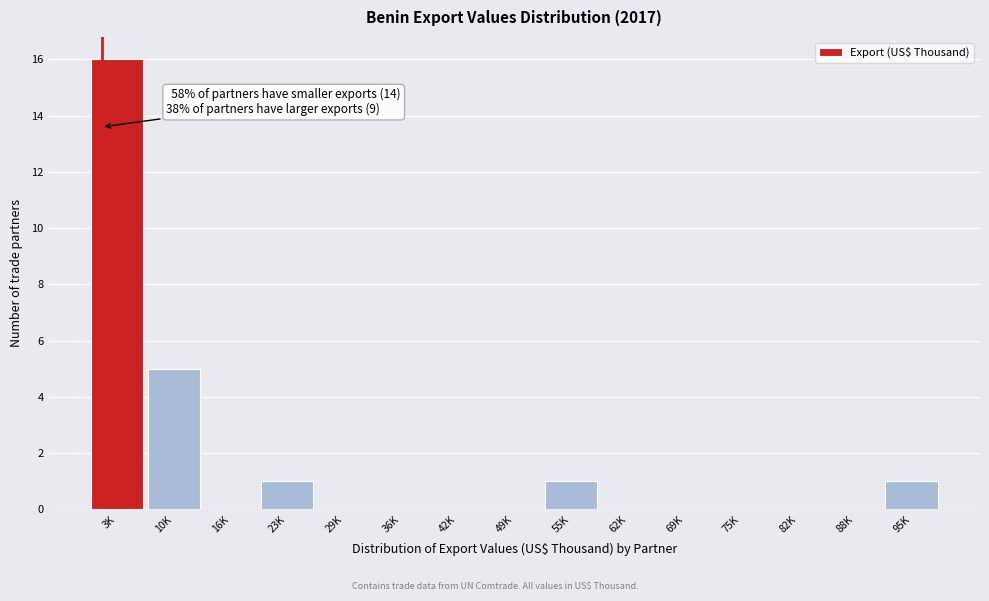

Reading right to left, transcribe all the data shown in this chart.

95K=1	88K=0	82K=0	75K=0	69K=0	62K=0	55K=1	49K=0	42K=0	36K=0	29K=0	23K=1	16K=0	10K=5	3K=16